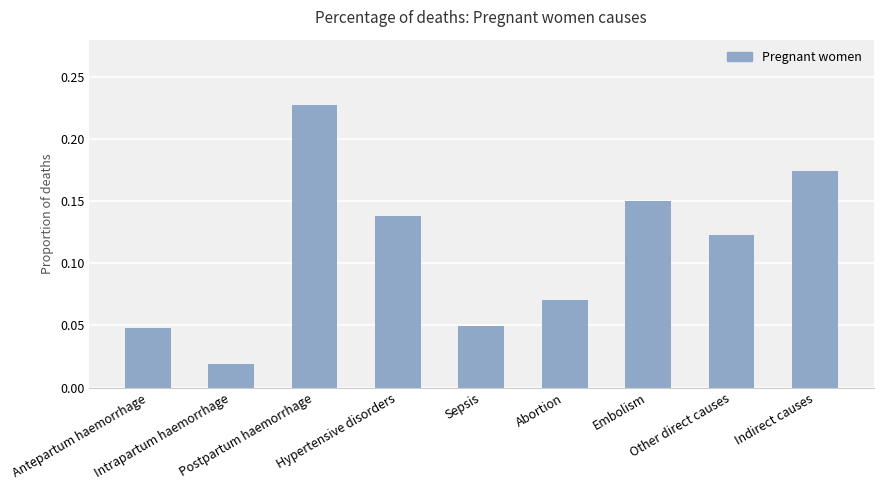

Where is the data nearest to the value 0?

Intrapartum haemorrhage